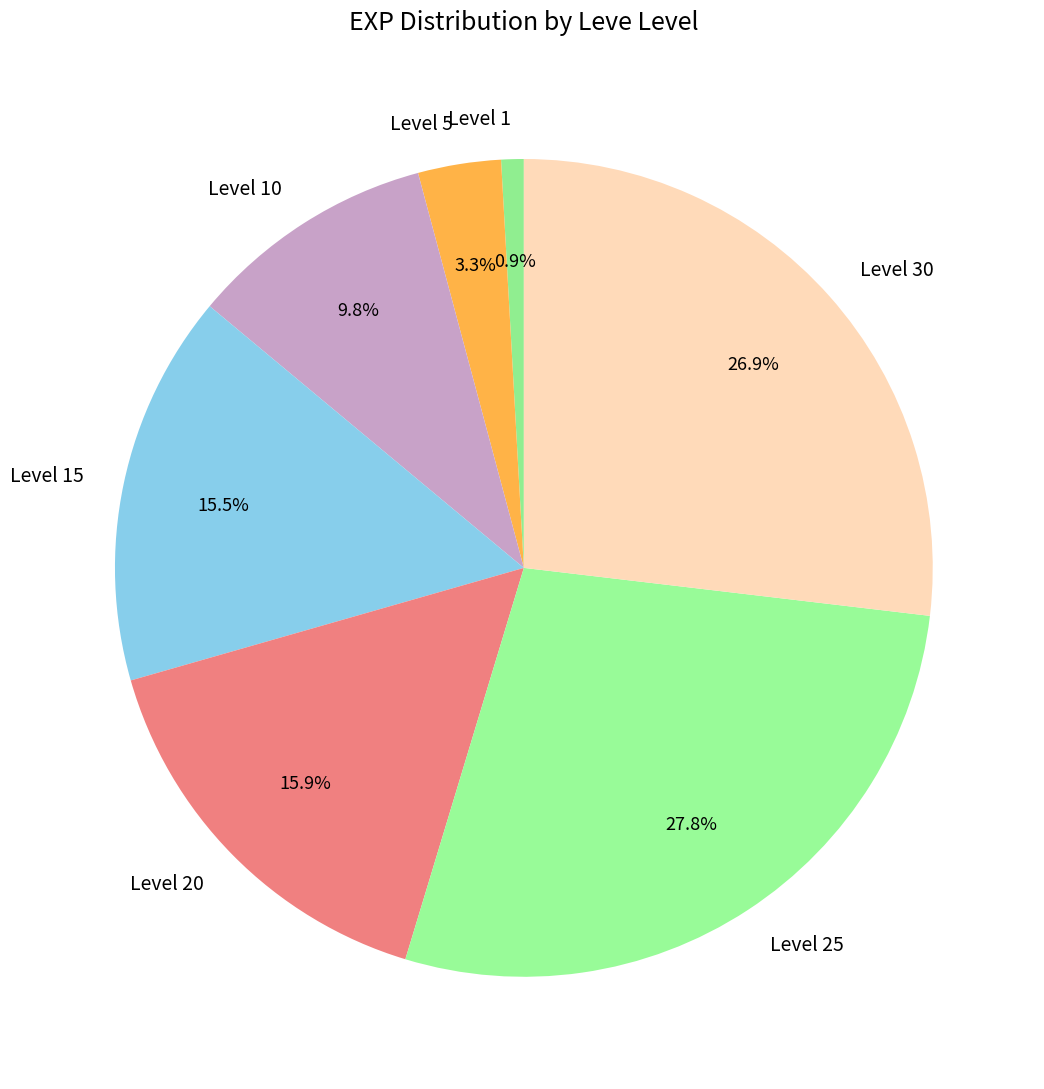

Count the number of slices in the pie.

7